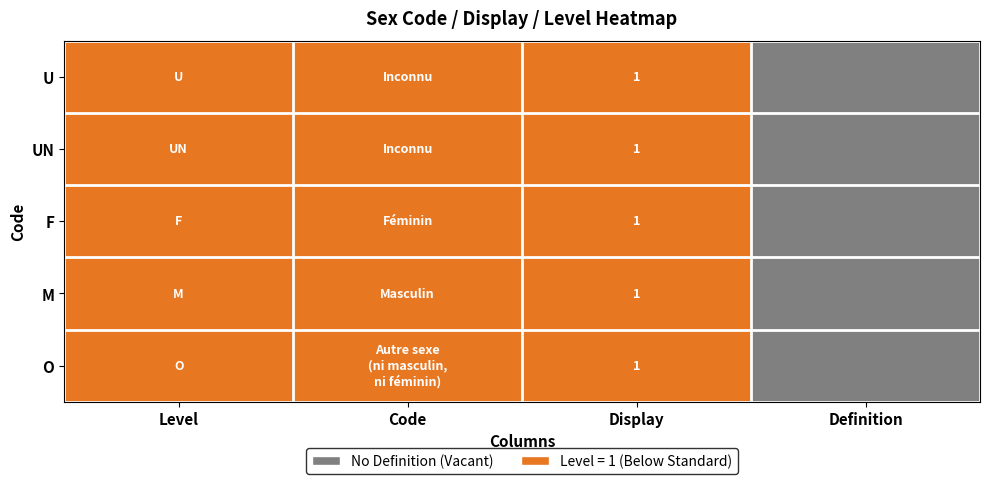

What is the total value across all series at Level?

5